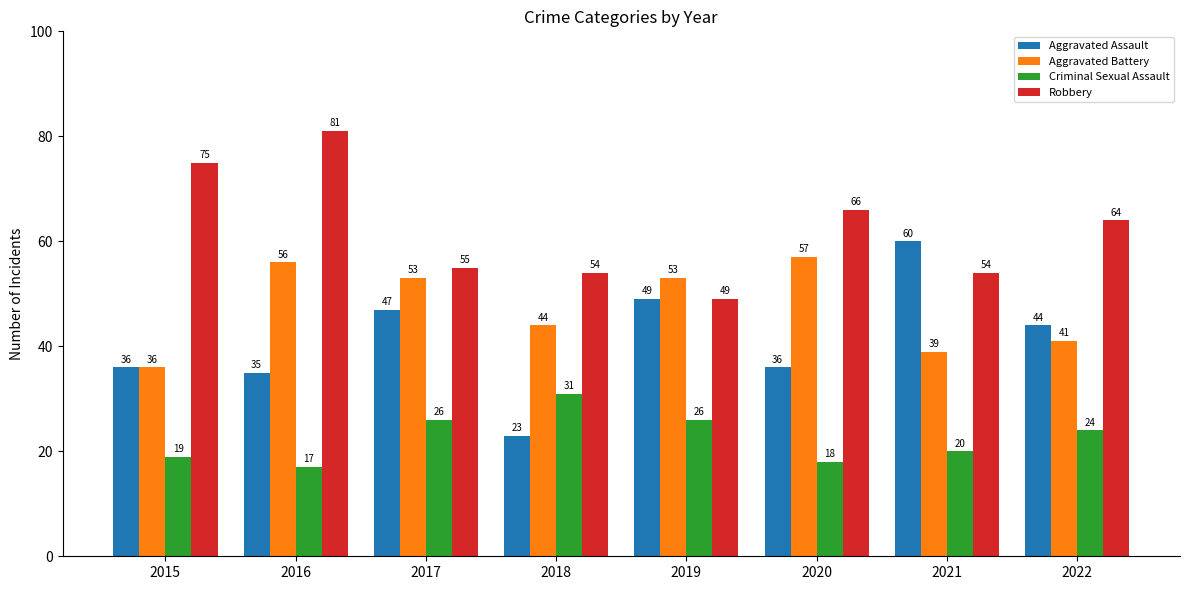

Rank the series by their maximum value, from highest to lowest.

Robbery, Aggravated Assault, Aggravated Battery, Criminal Sexual Assault